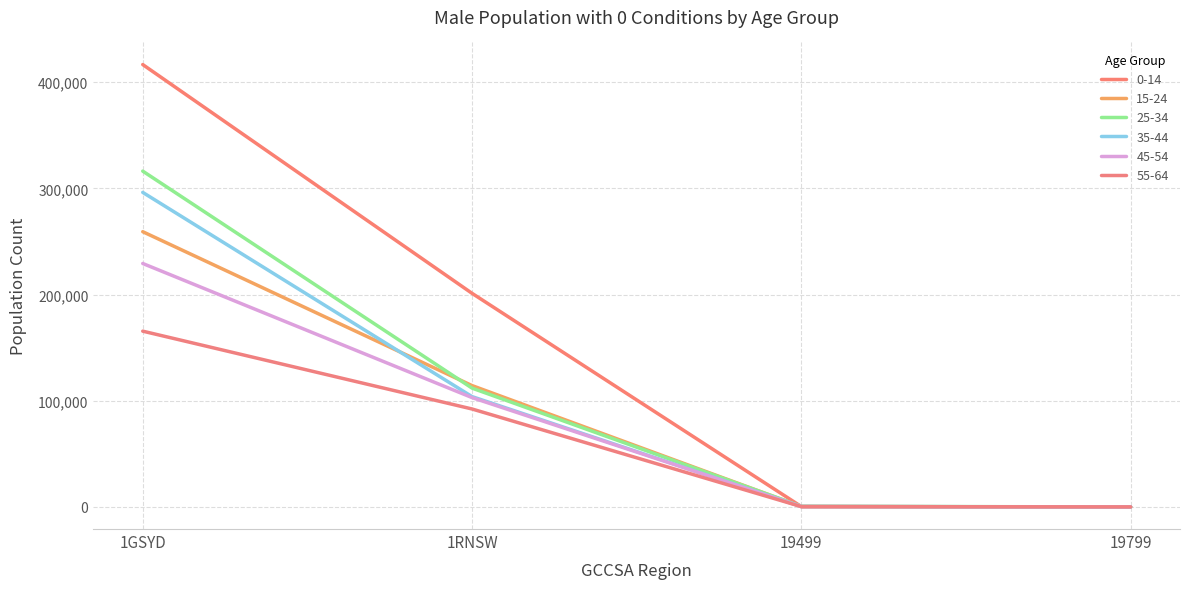

How many lines are shown in the chart?

6